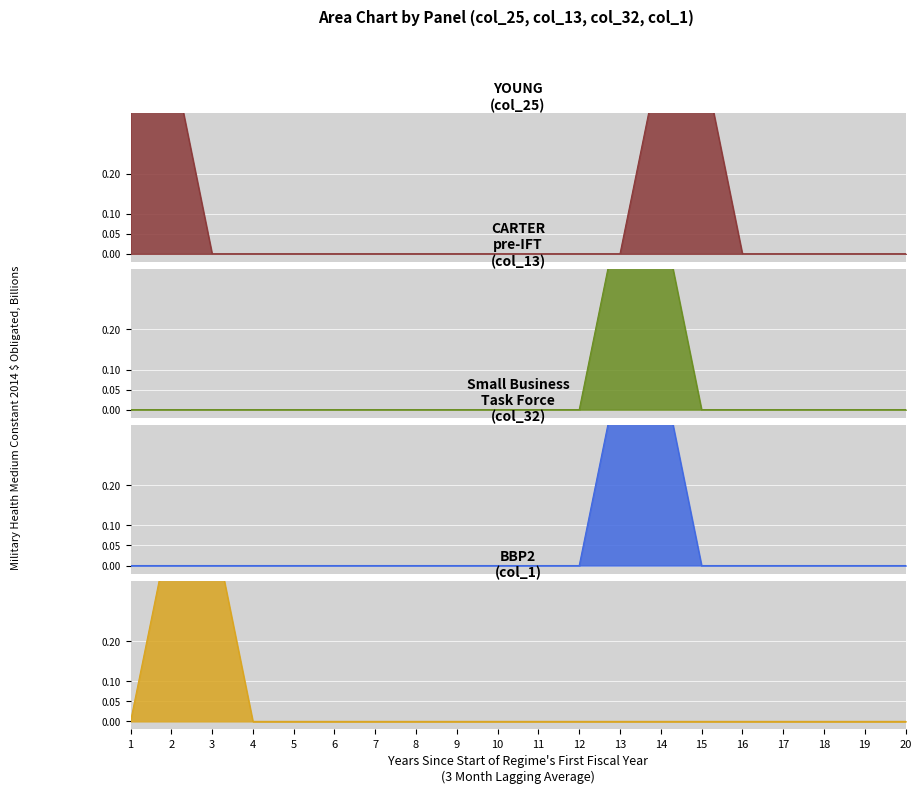

Is it true that col_25 equals -1 at 14?

False